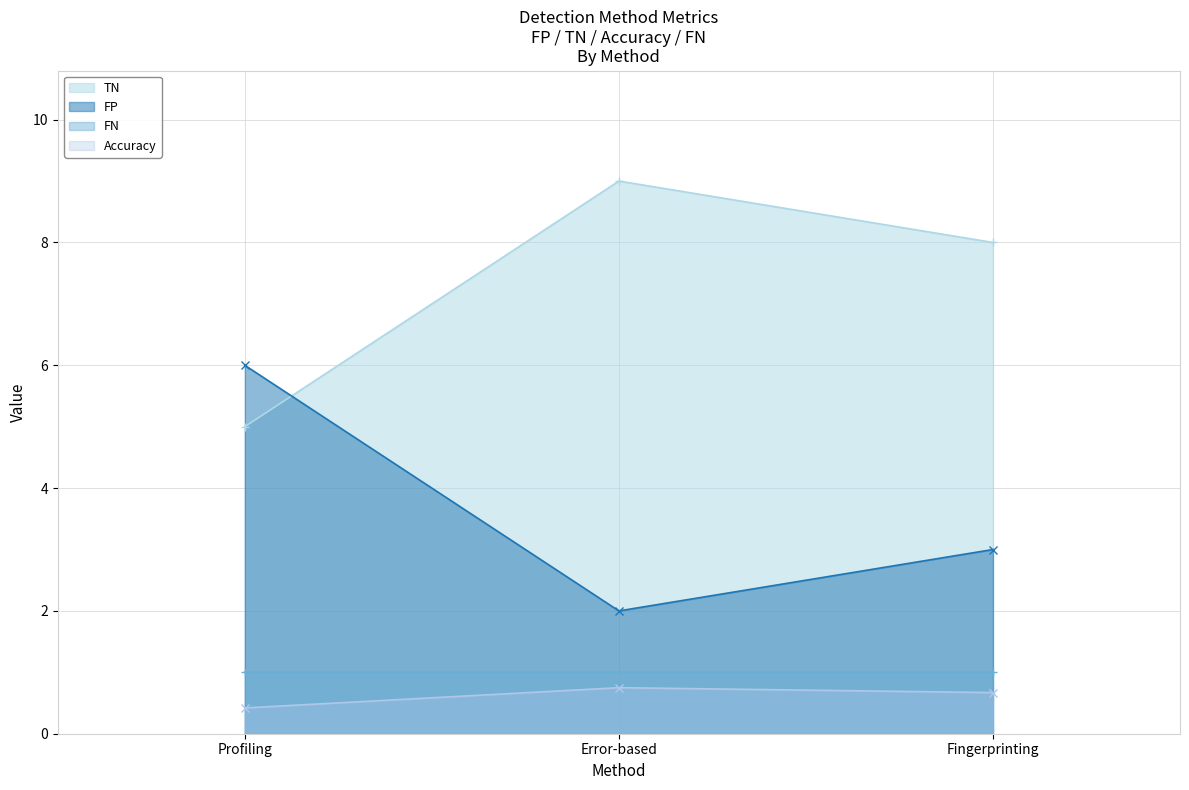

Between Fingerprinting and Error-based, which is larger?

Error-based